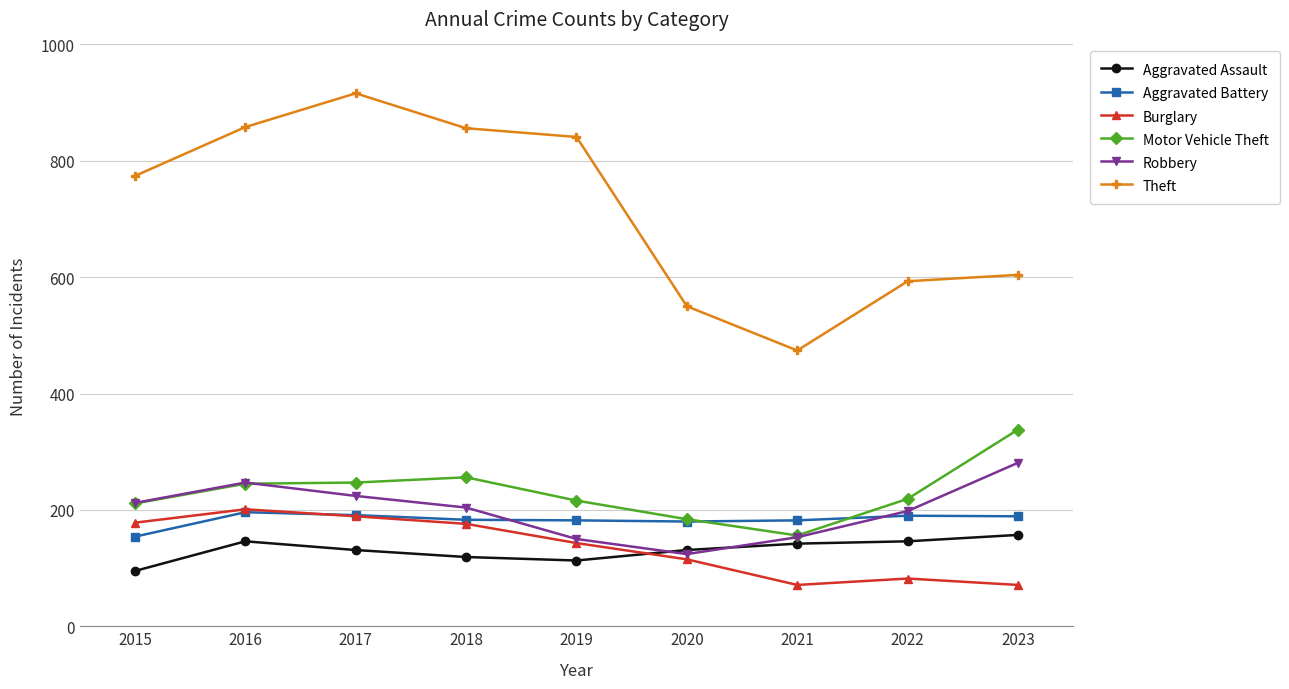

The value of Robbery at 2017 is 224. True or false?

True